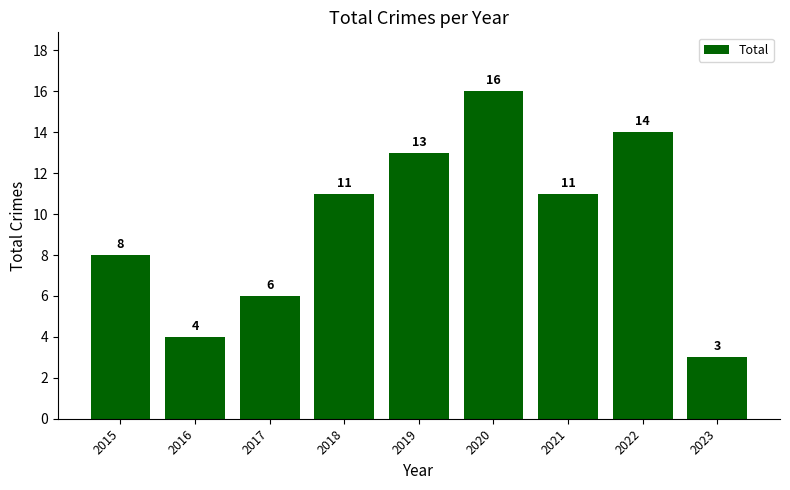

What is the value of the 2nd bar from the left?

4